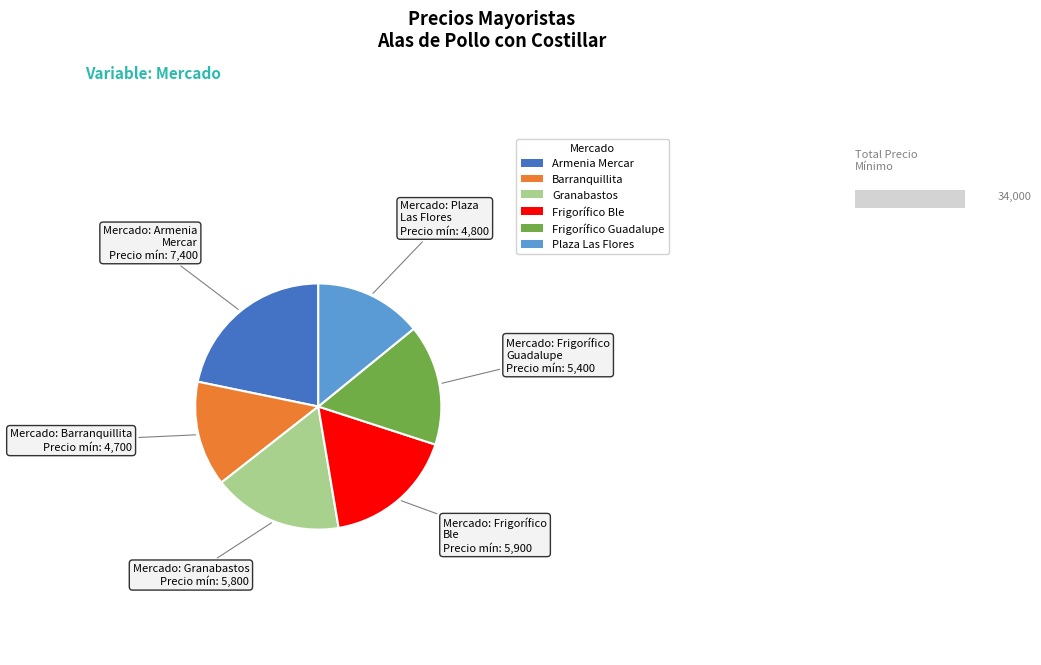

What is the largest slice in the pie chart?

Armenia Mercar